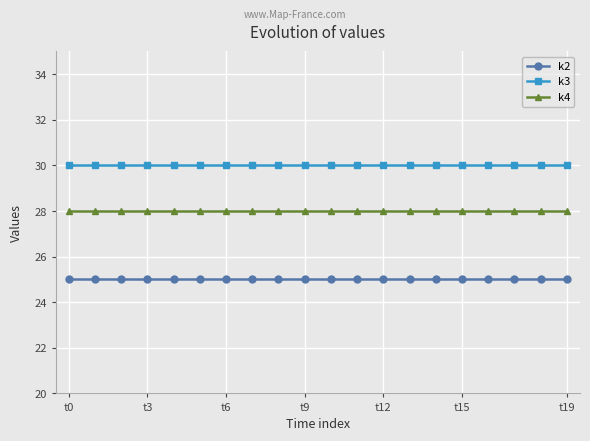

Reading left to right, transcribe all the data shown in this chart.

k2: 25	25	25	25	25	25	25	25	25	25	25	25	25	25	25	25	25	25	25	25
k3: 30	30	30	30	30	30	30	30	30	30	30	30	30	30	30	30	30	30	30	30
k4: 28	28	28	28	28	28	28	28	28	28	28	28	28	28	28	28	28	28	28	28